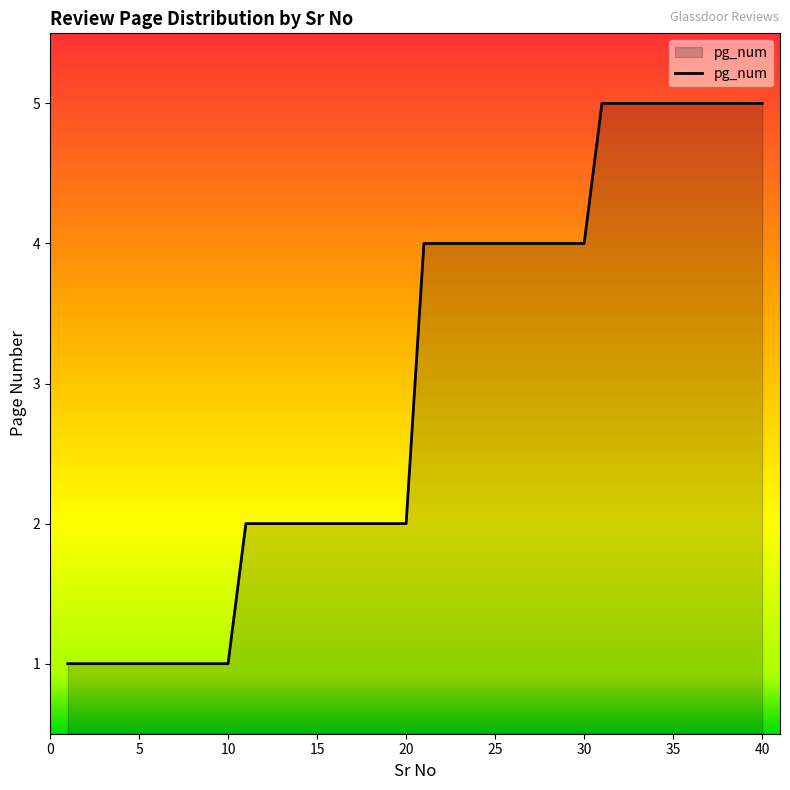

What is the difference between the maximum and minimum values?

4